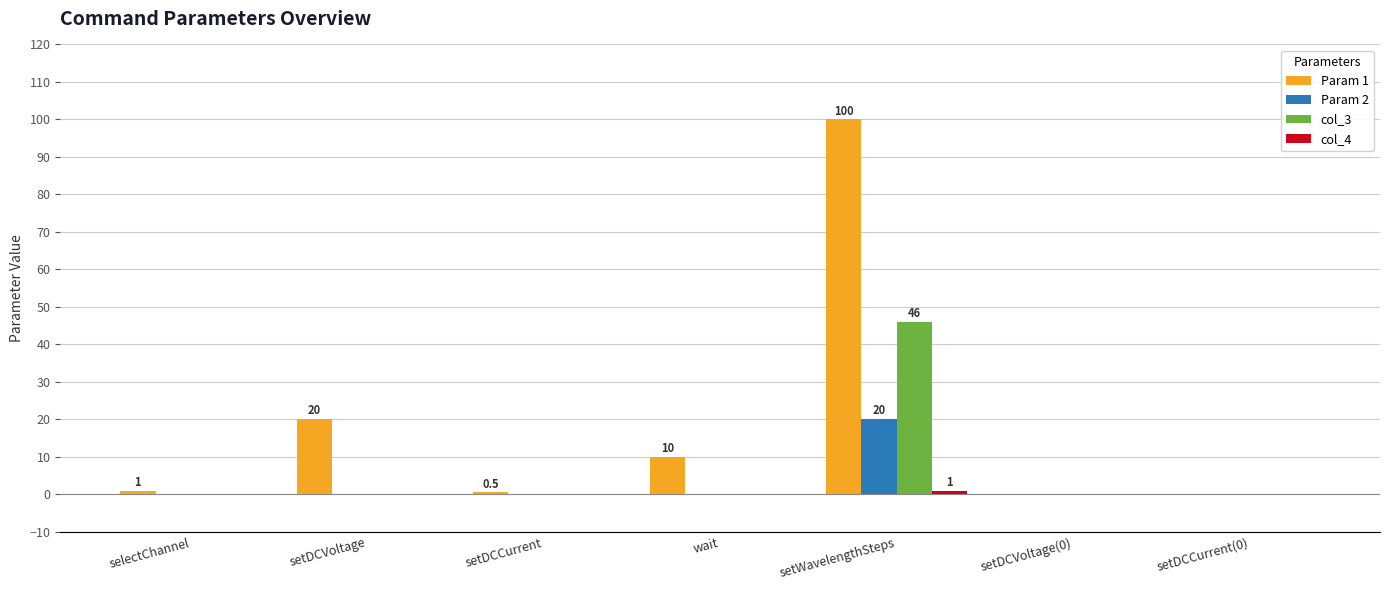

Is it true that col_3 equals 20.7 at selectChannel?

False